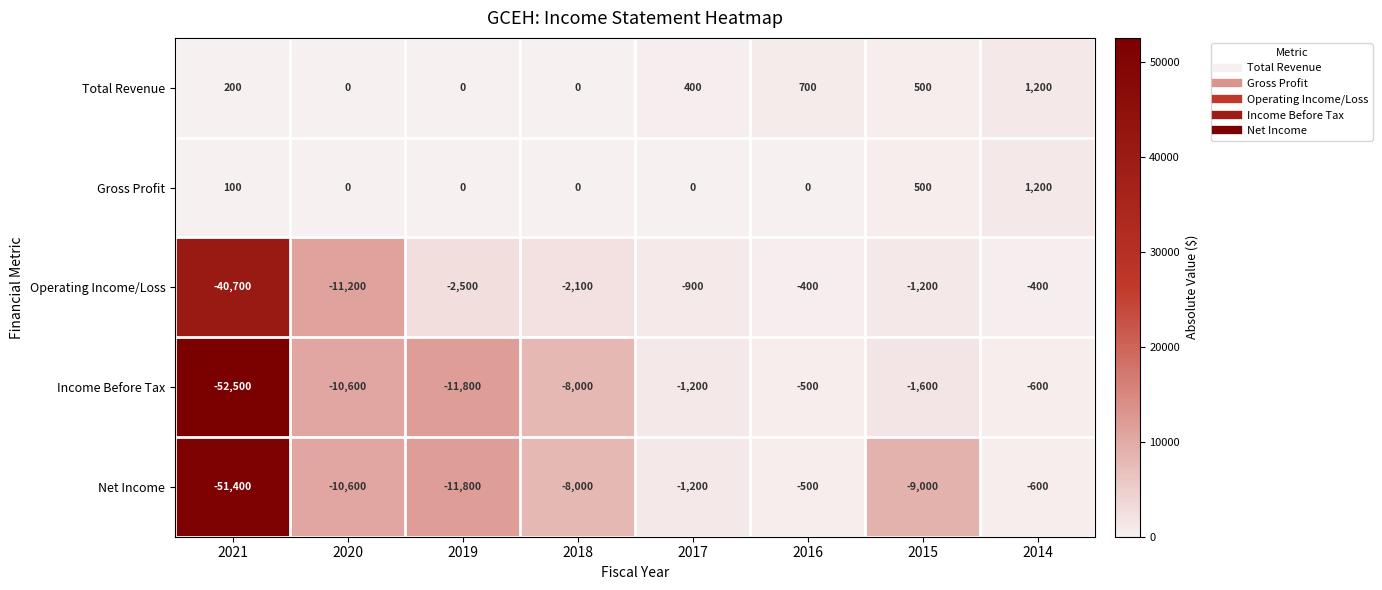

Which series has the largest total across all categories?

Total Revenue